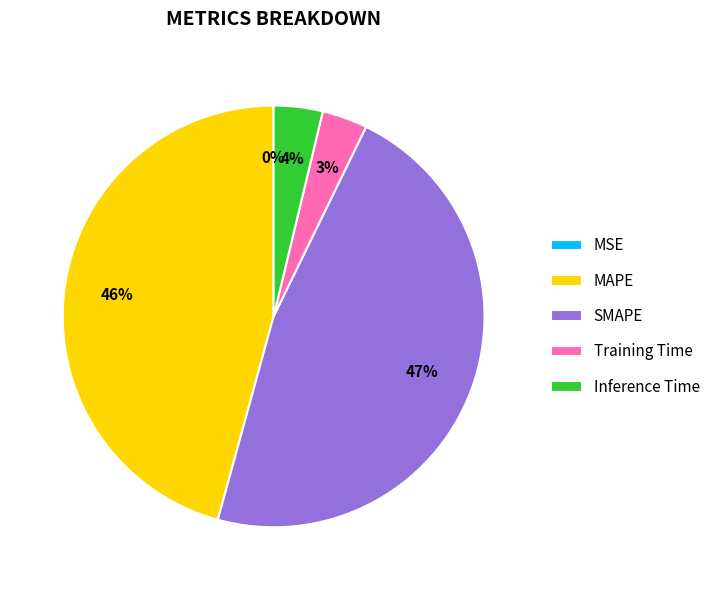

The MAPE slice represents 46% of the pie. True or false?

True